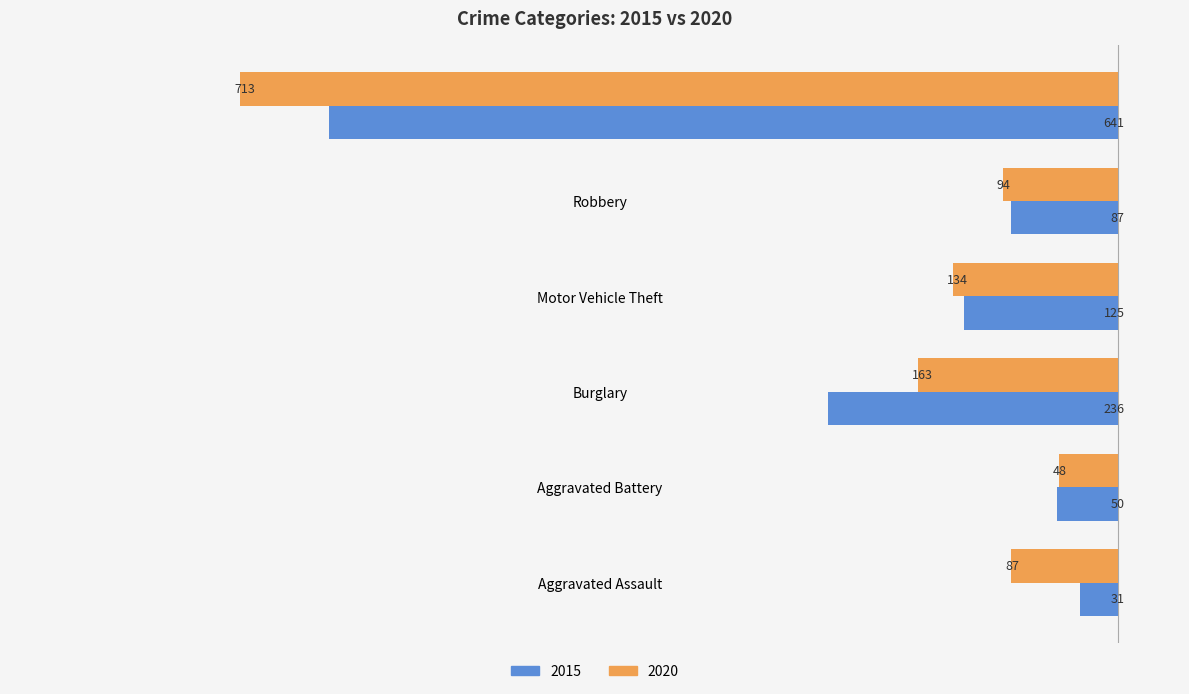

What is the sum of all 2015 values?

1170